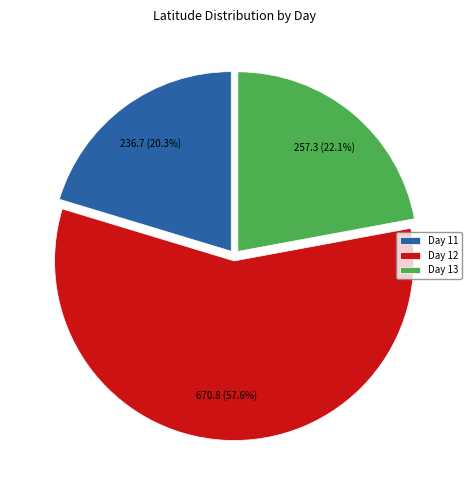

Between Day 13 and Day 12, which is larger?

Day 12